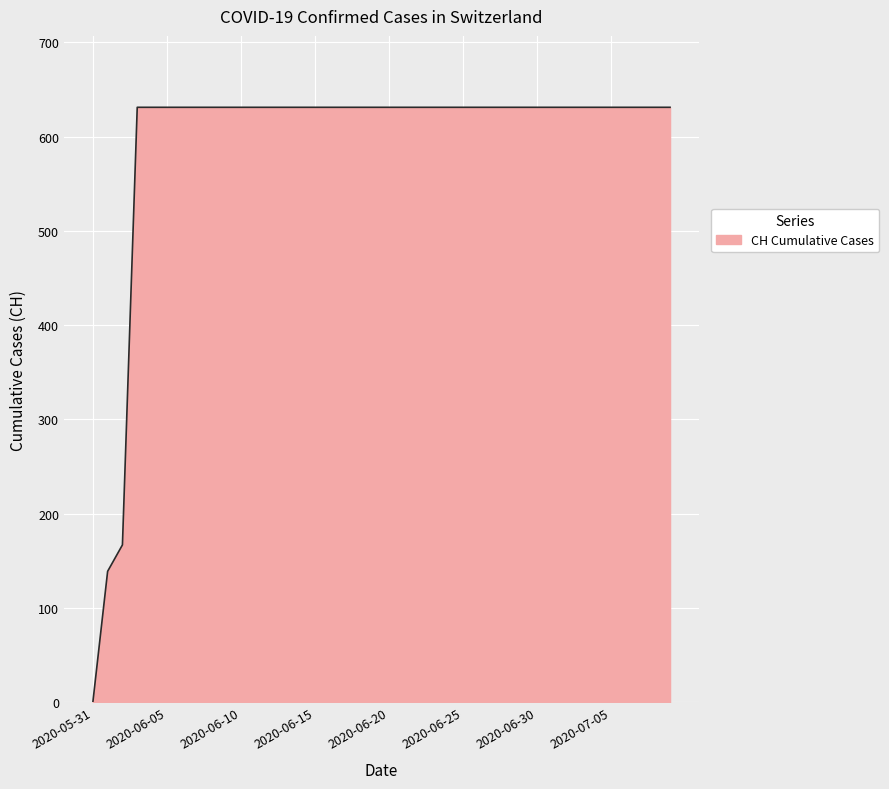

What is the greatest value displayed?

631